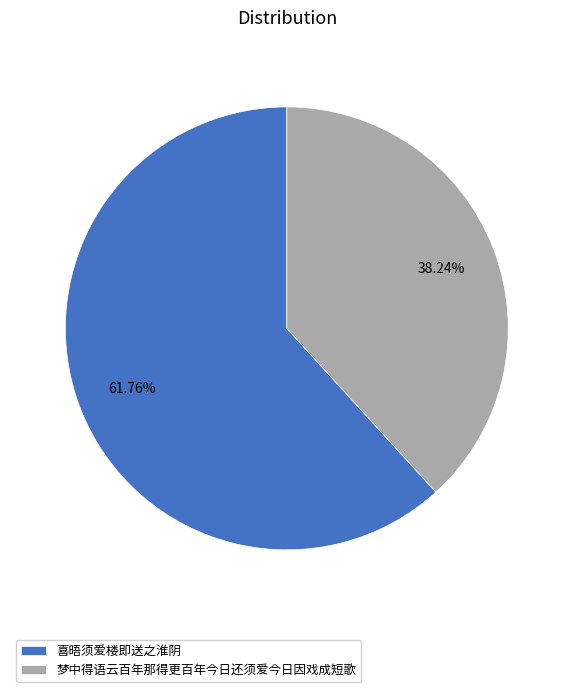

Rank the categories by value from highest to lowest.

喜晤须爱楼即送之淮阴, 梦中得语云百年那得更百年今日还须爱今日因戏成短歌